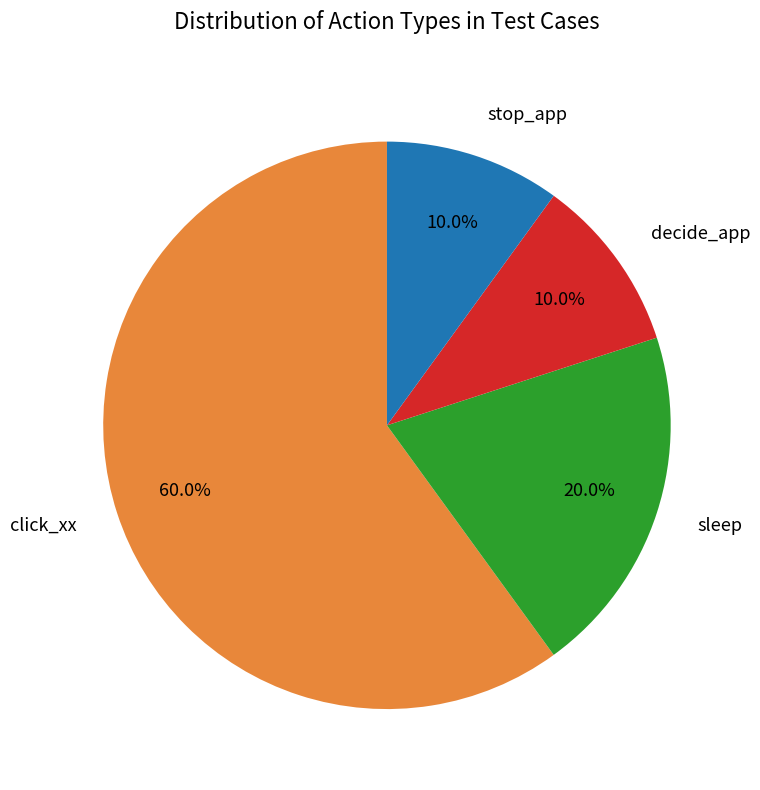

Does any single category account for the majority?

Yes